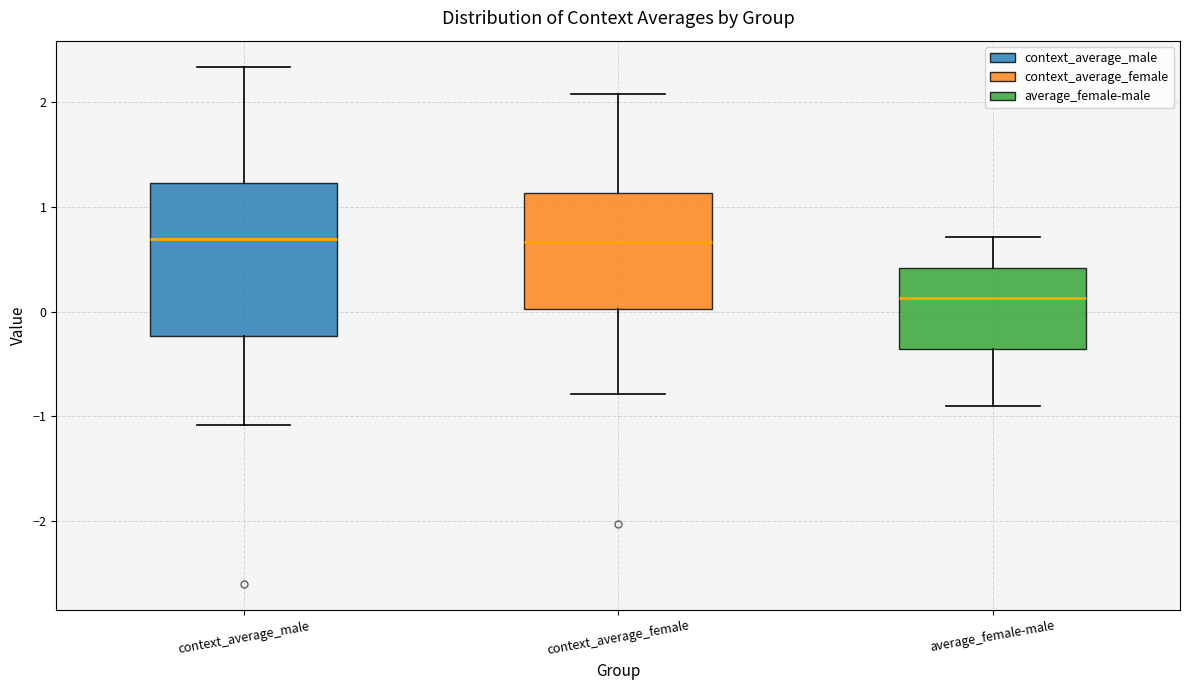

Reading left to right, read every box against the y-axis: the position of its median line, the range the box covers, and the ends of its whiskers. The values are not printed on the chart, so give them approximately, as read against the axis.

context_average_male: median 0.7, box -0.2 to 1.2, whiskers -1.1 to 2.3
context_average_female: median 0.7, box 0.0 to 1.1, whiskers -0.8 to 2.1
average_female-male: median 0.1, box -0.4 to 0.4, whiskers -0.9 to 0.7